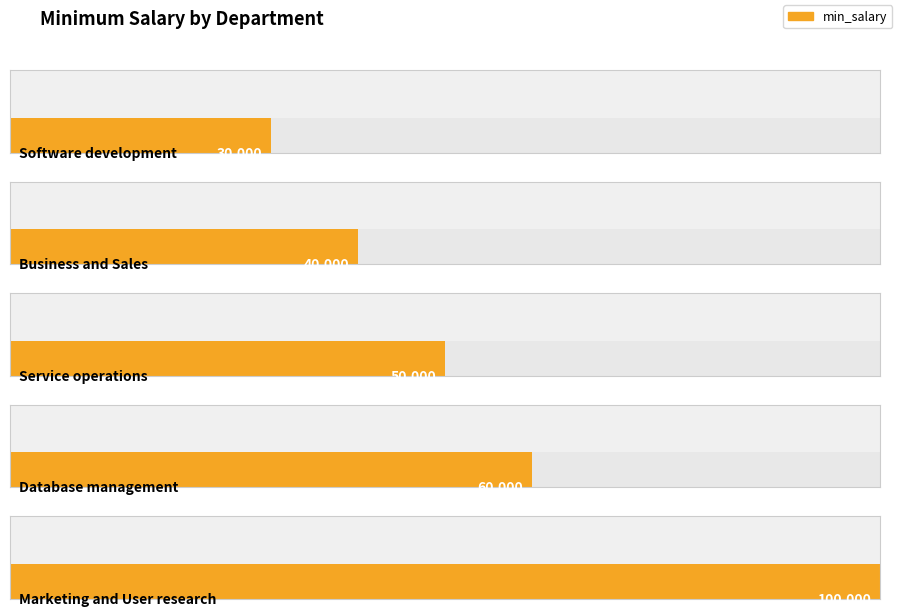

Is it true that the value at Software development is 30000?

True